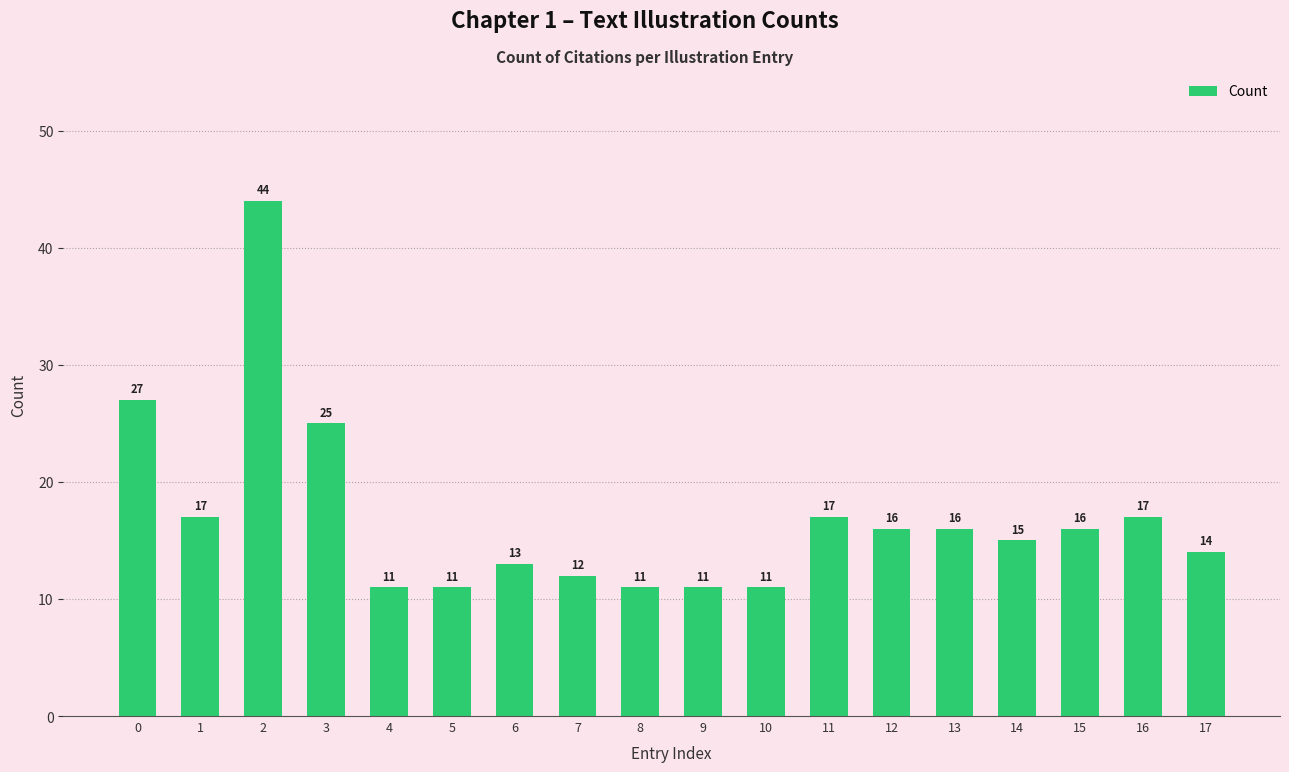

What is the maximum value shown in the chart?

44